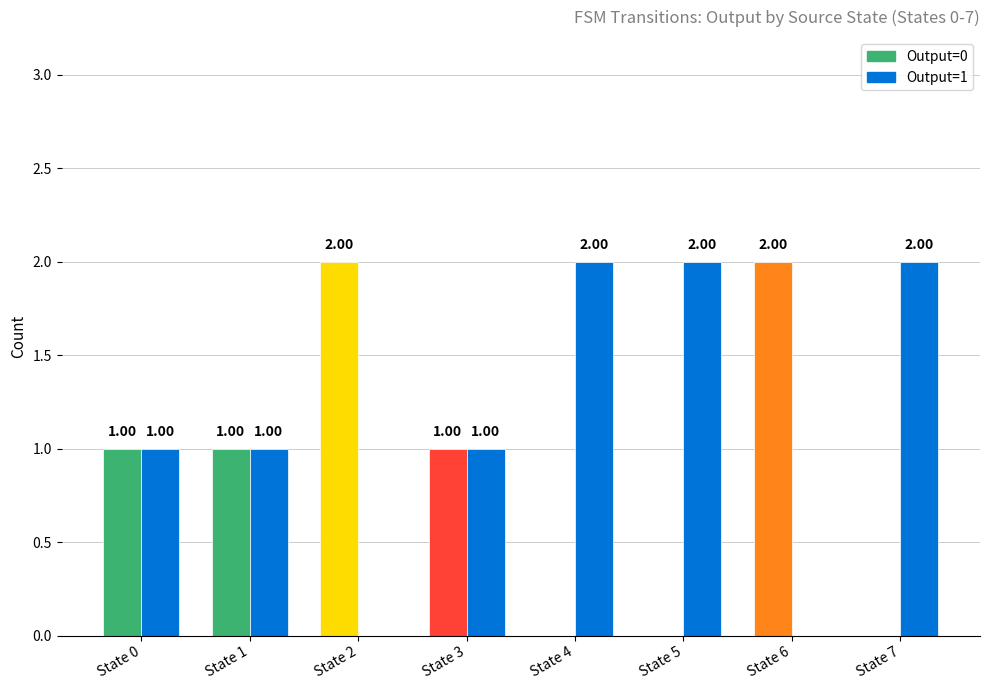

The Output=1 series shows 1 at State 6. True or false?

False